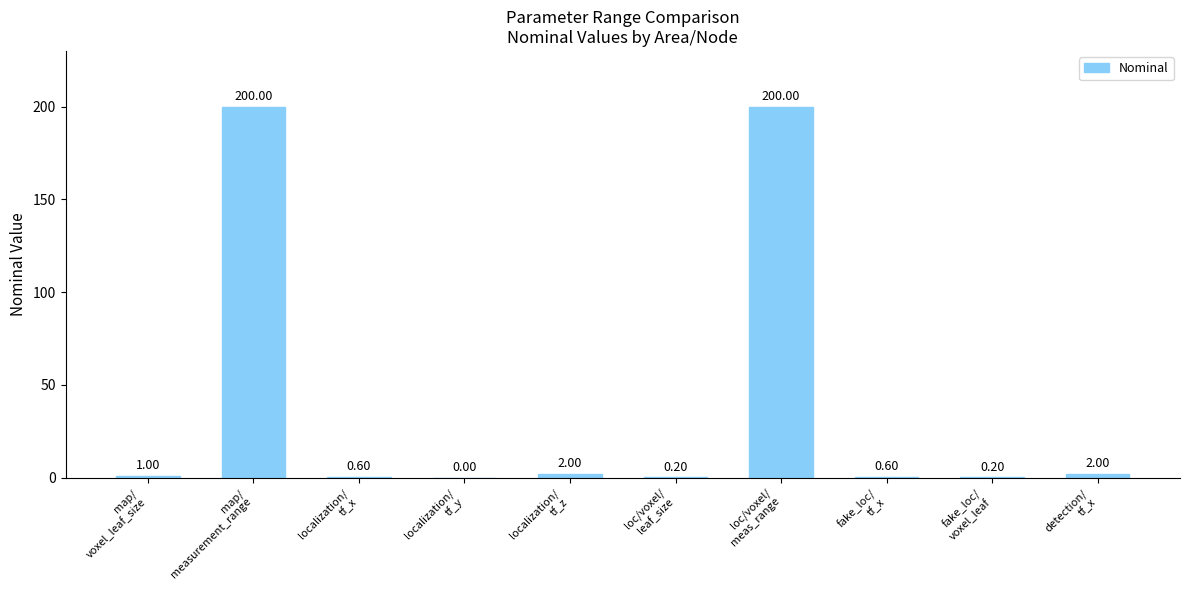

What is the change in value from localization/
tf_y to loc/voxel/
leaf_size?

+0.2